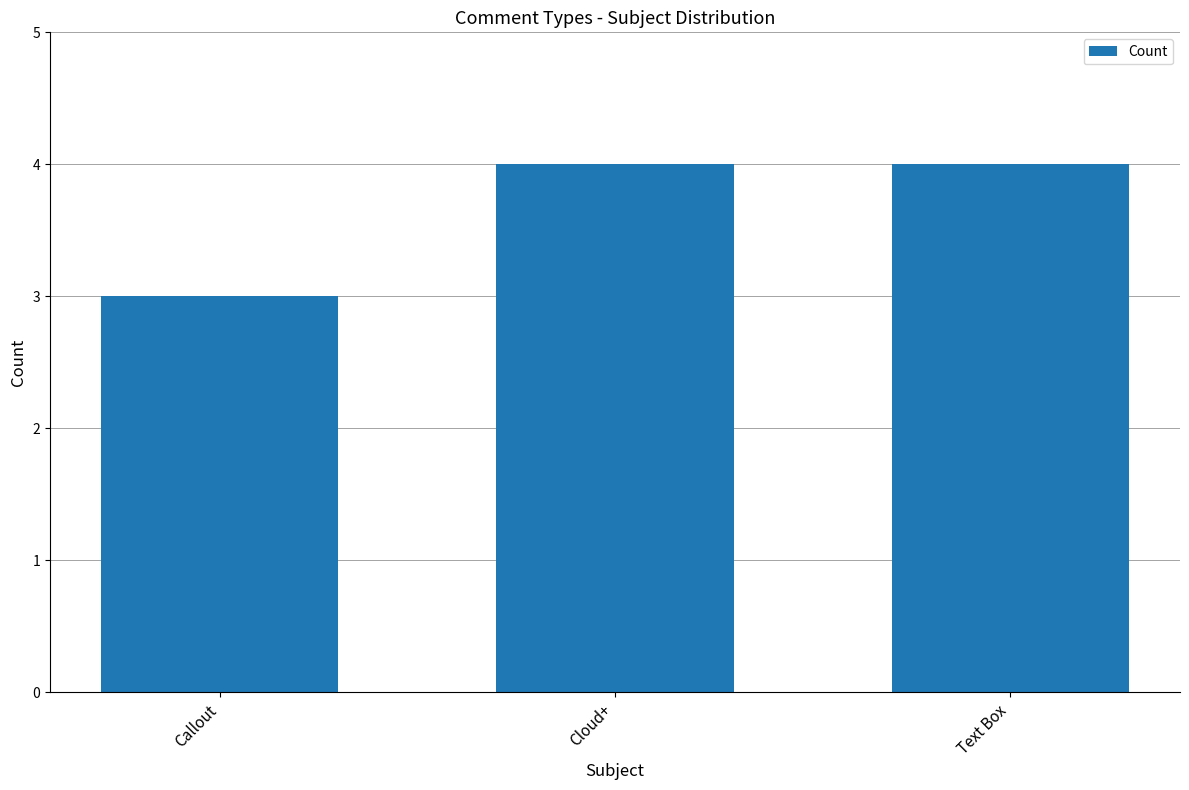

What is the greatest value displayed?

4